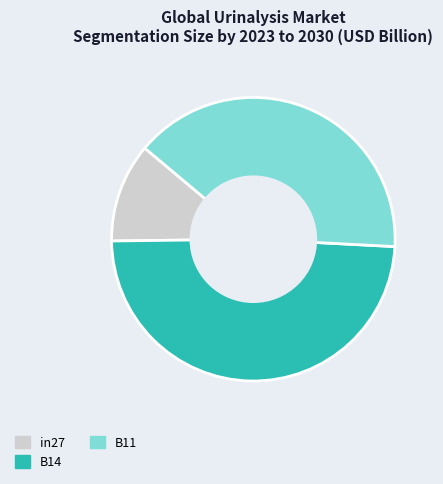

Is there a majority slice in this chart?

No